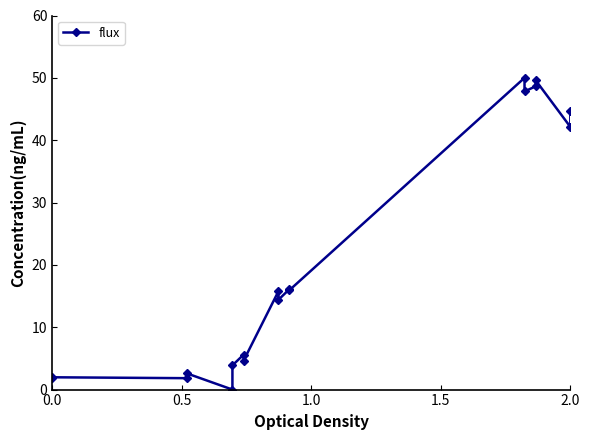

Is this an area chart (filled region under the line)?

No